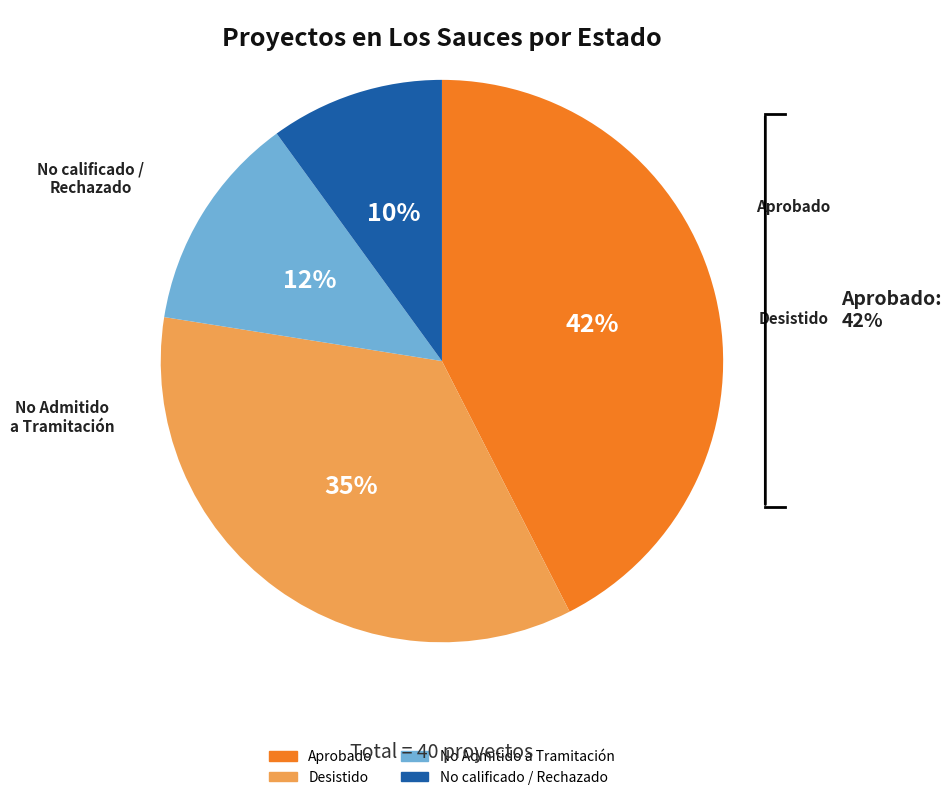

To the nearest percent, what portion does Desistido represent?

35%